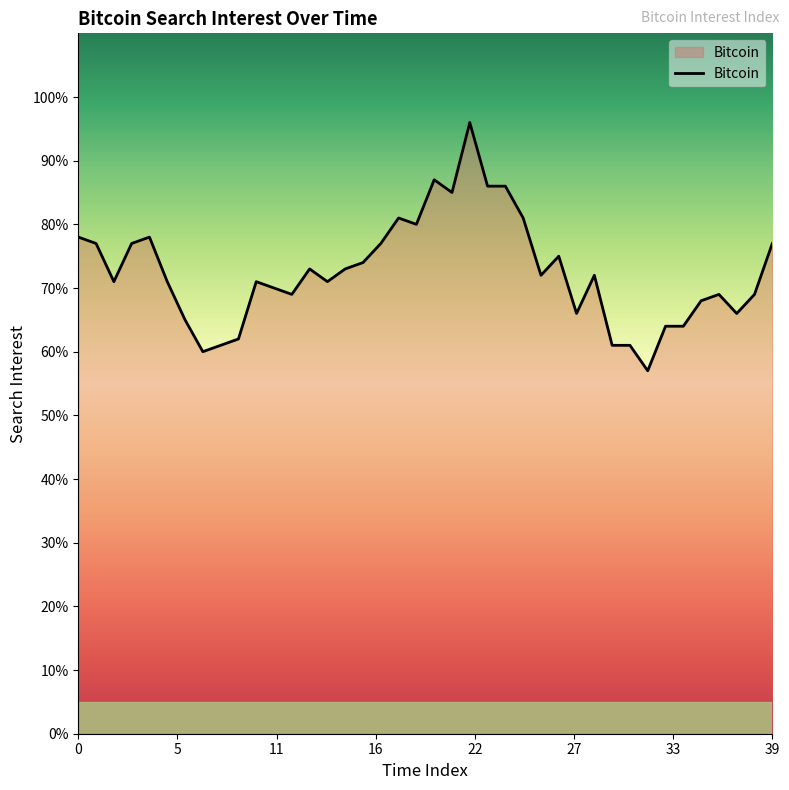

What is the maximum value shown in the chart?

96